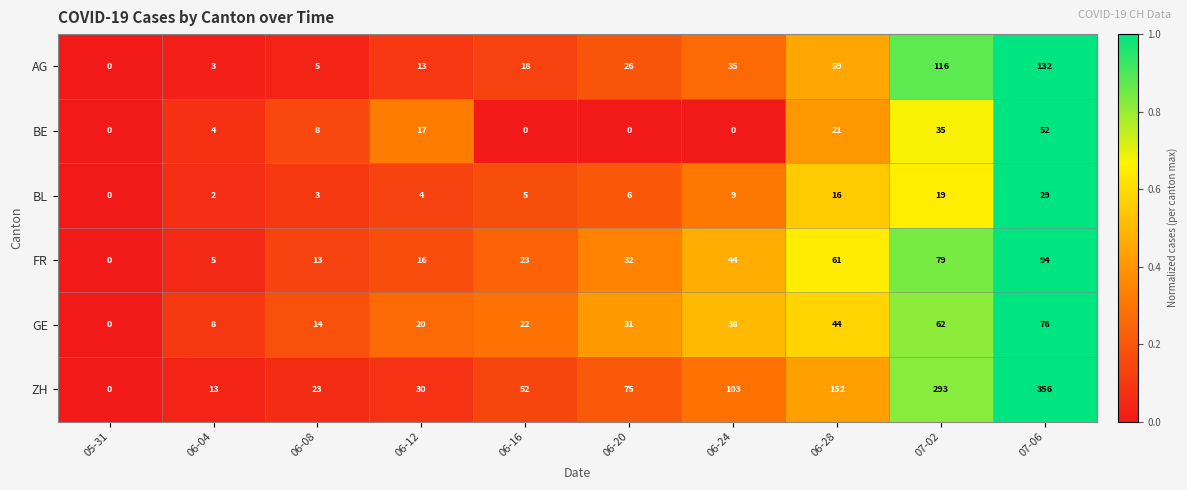

The AG series shows 197 at 07-06. True or false?

False